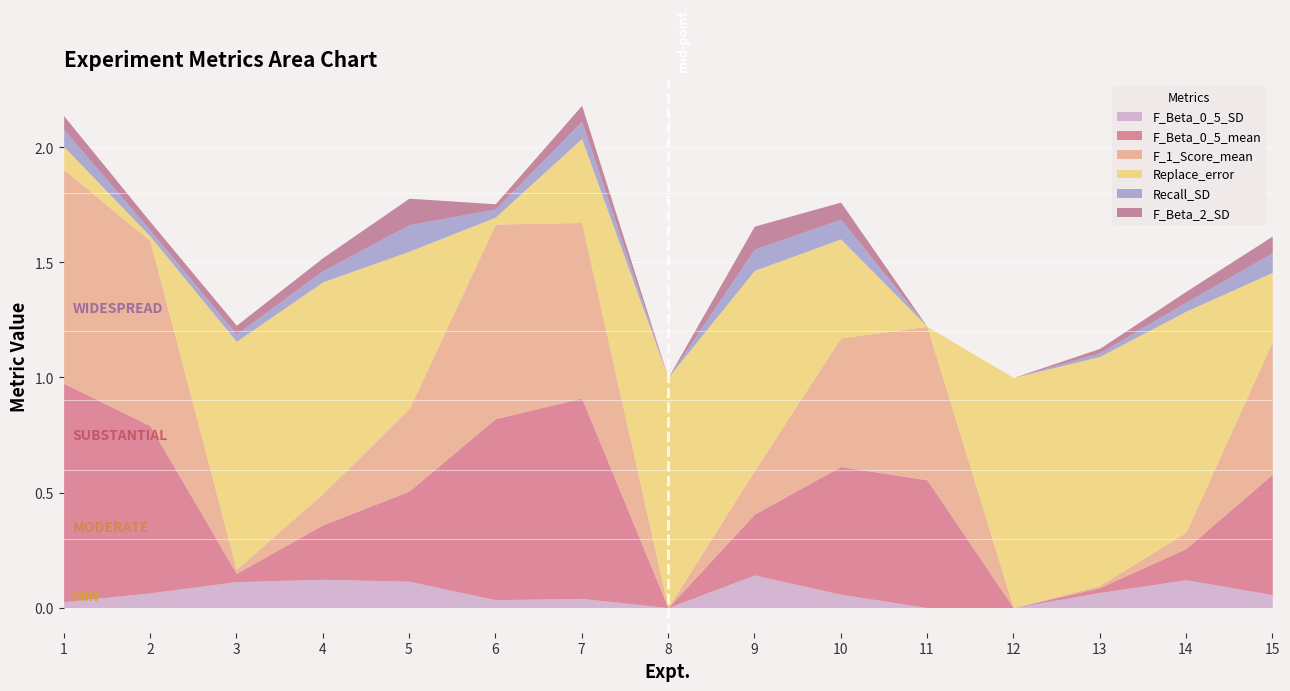

Which has a higher value, 11 or 5?

5